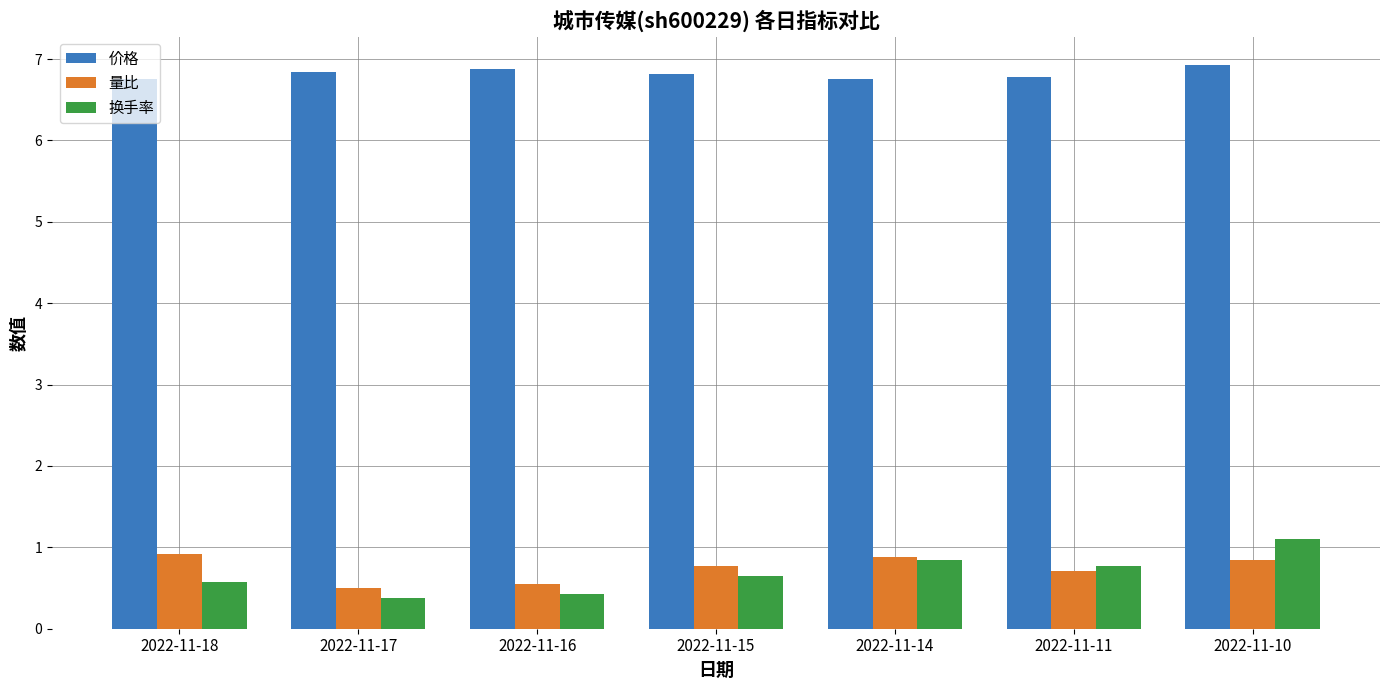

Which category has the highest value in the 换手率 series?

2022-11-10